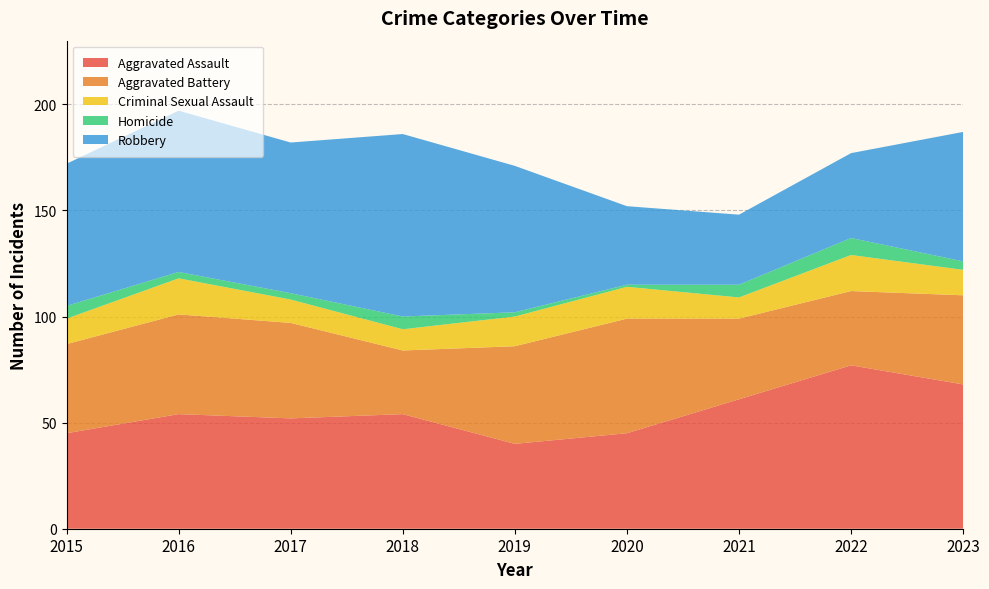

Reading right to left, transcribe all the data shown in this chart.

Aggravated Assault: 2023=68	2022=77	2021=61	2020=45	2019=40	2018=54	2017=52	2016=54	2015=45
Aggravated Battery: 2023=42	2022=35	2021=38	2020=54	2019=46	2018=30	2017=45	2016=47	2015=42
Criminal Sexual Assault: 2023=12	2022=17	2021=10	2020=15	2019=14	2018=10	2017=11	2016=17	2015=12
Homicide: 2023=4	2022=8	2021=6	2020=1	2019=2	2018=6	2017=3	2016=3	2015=6
Robbery: 2023=61	2022=40	2021=33	2020=37	2019=69	2018=86	2017=71	2016=76	2015=67